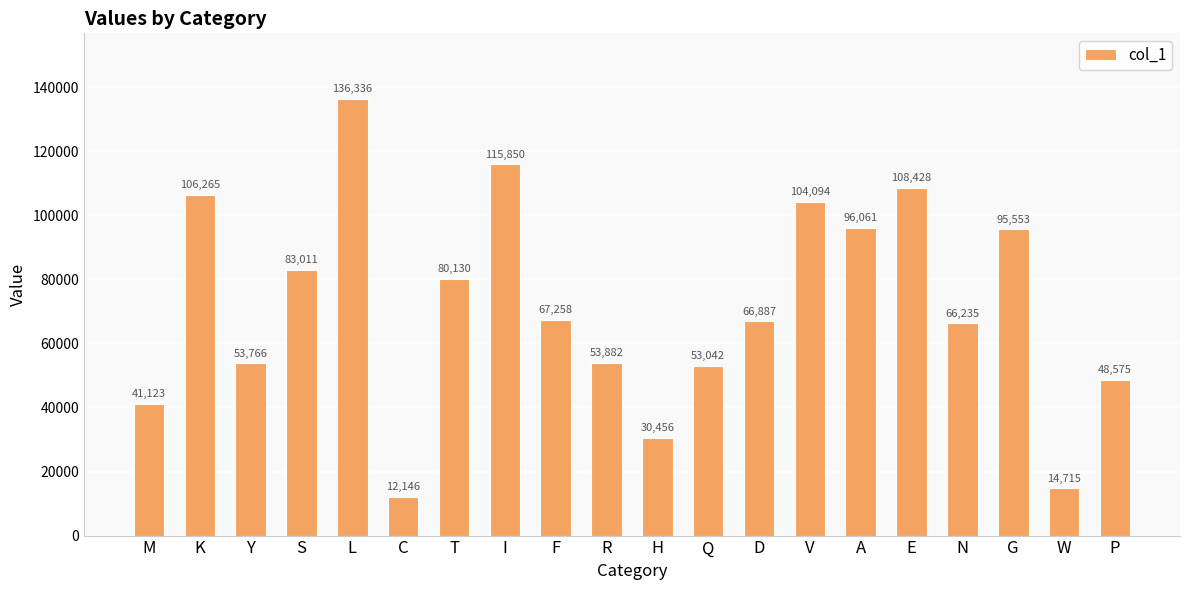

How many bars are there in total?

20